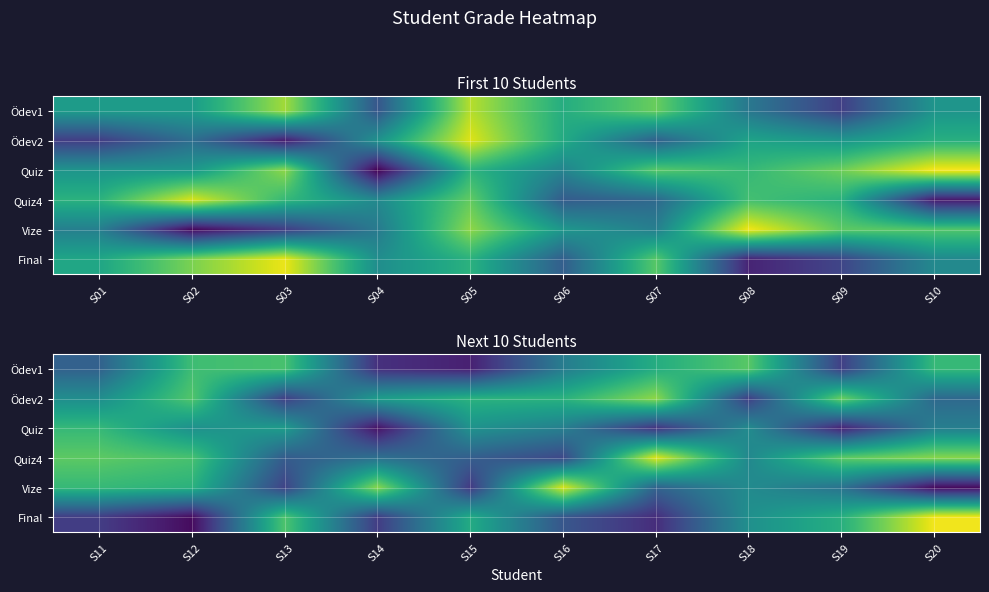

What is the spread (max minus min) of values at S16?

72